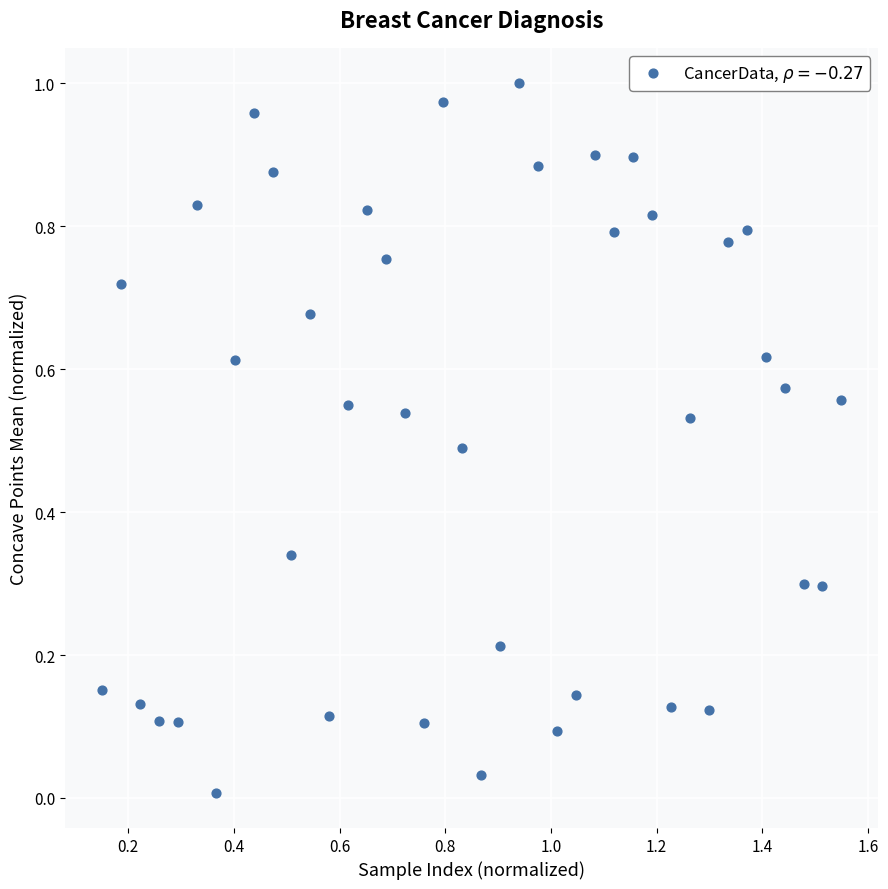

What is the range of X values (max minus min)?

1.4